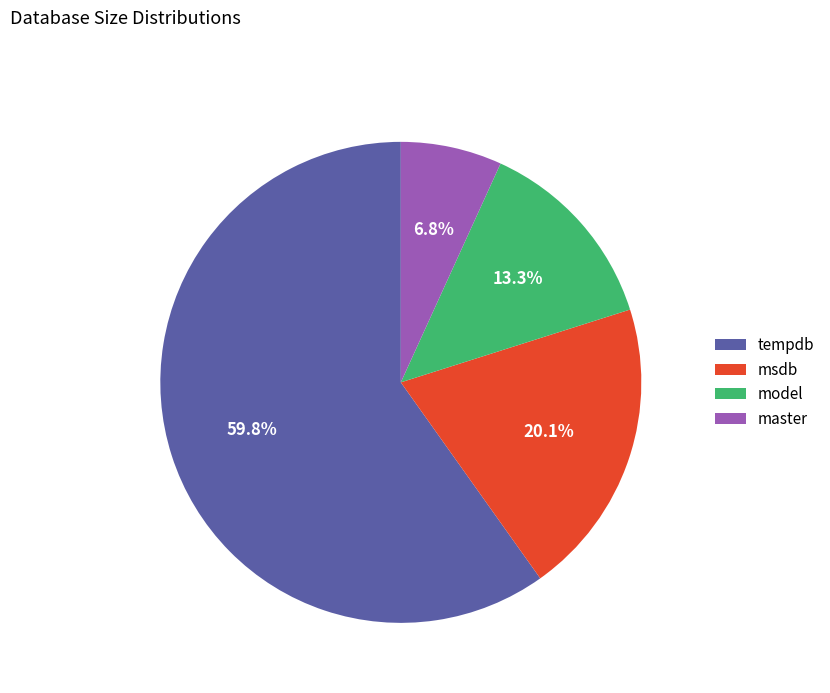

Does any single category account for the majority?

Yes